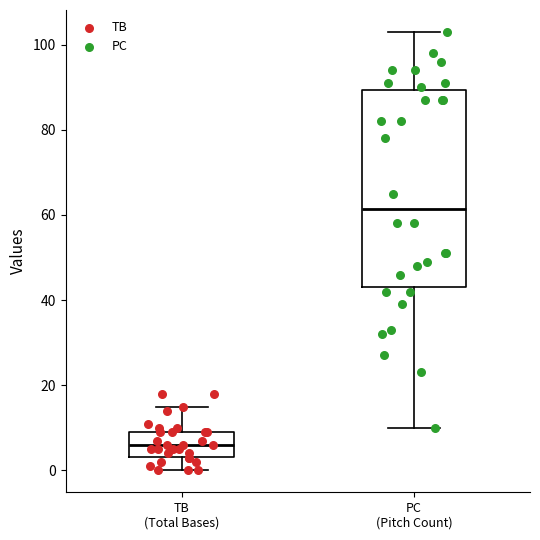

Which box has the highest median line?

PC (Pitch Count)